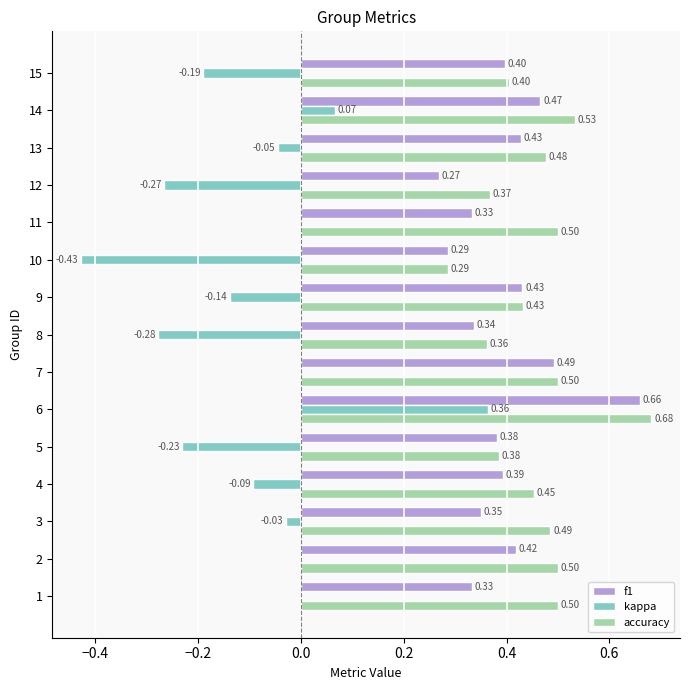

Which series has the largest total across all categories?

accuracy